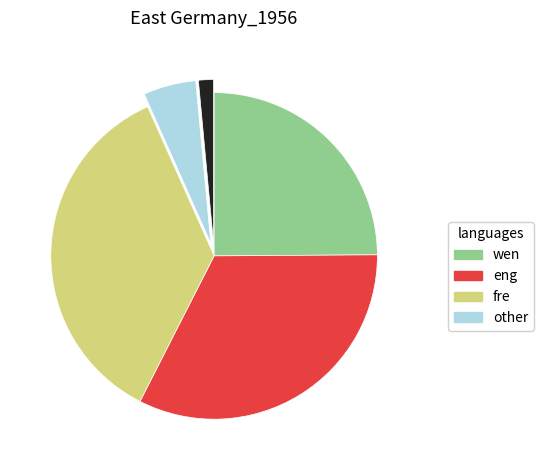

How many segments does this pie chart have?

5